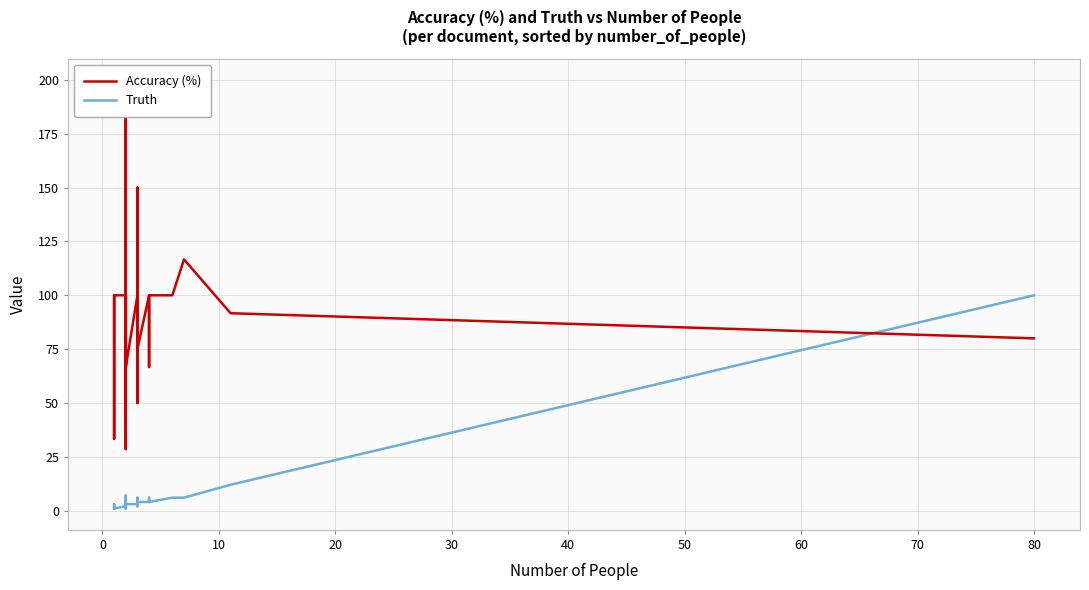

At how many categories does at least one series exceed 160?

1